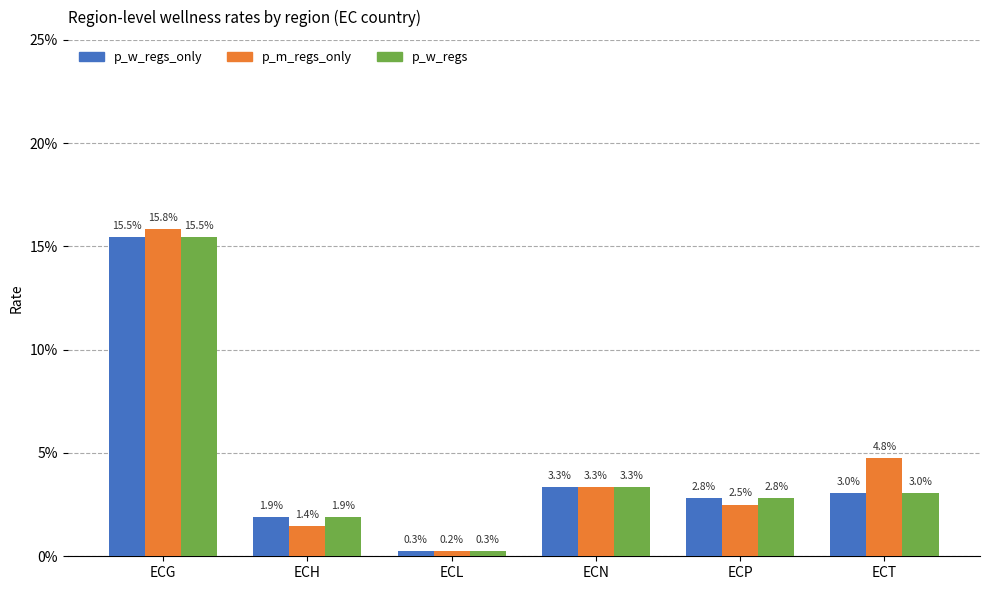

Between ECG and ECT, which is larger?

ECG